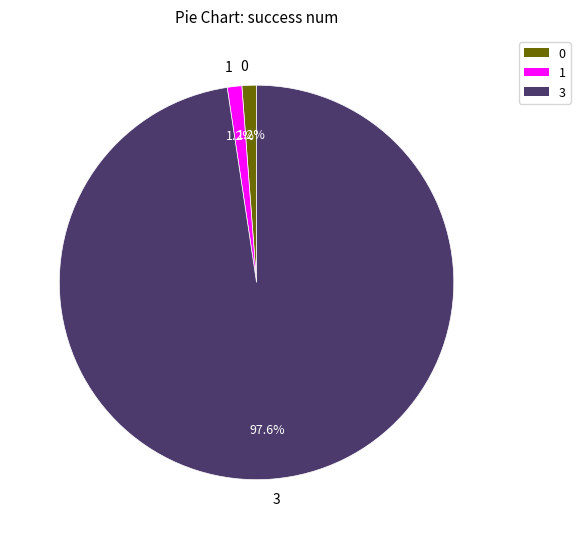

Count the number of slices in the pie.

3